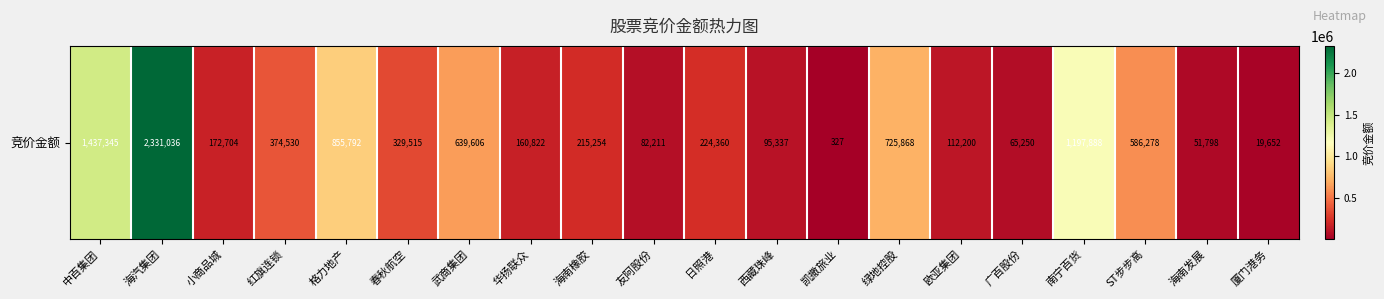

The value at 西藏珠峰 is 95337. True or false?

True